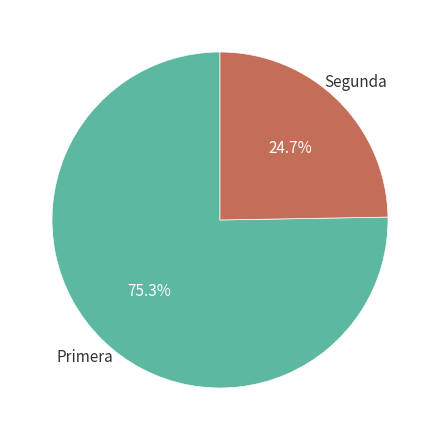

Rank the categories by value from highest to lowest.

Primera, Segunda